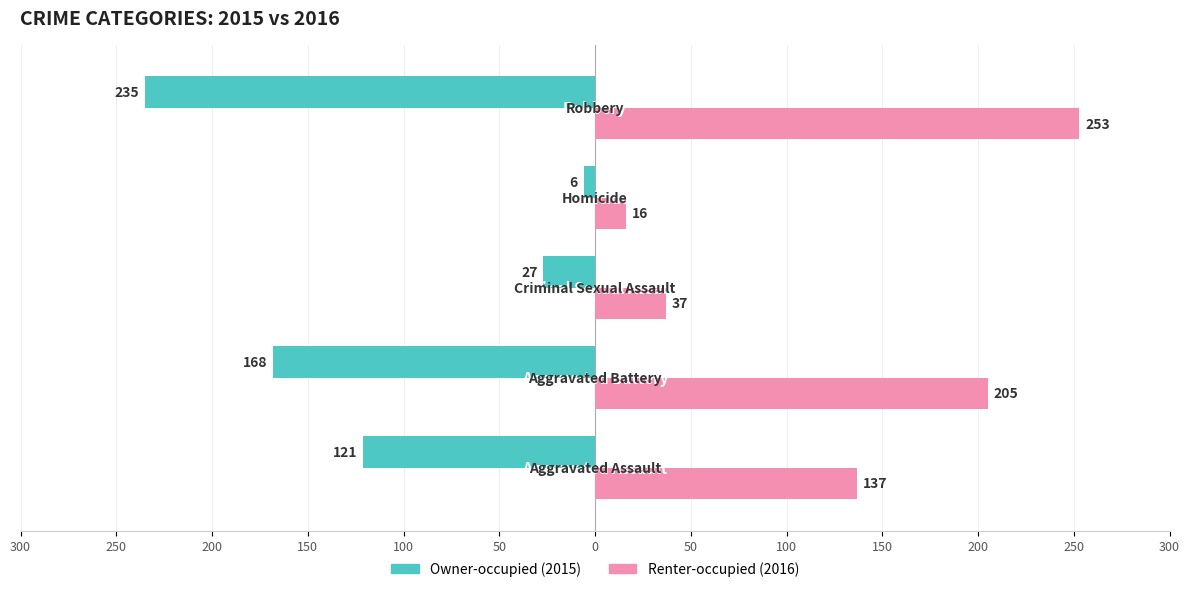

Reading right to left, transcribe all the data shown in this chart.

Owner-occupied: -235	-6	-27	-168	-121
Renter-occupied: 253	16	37	205	137